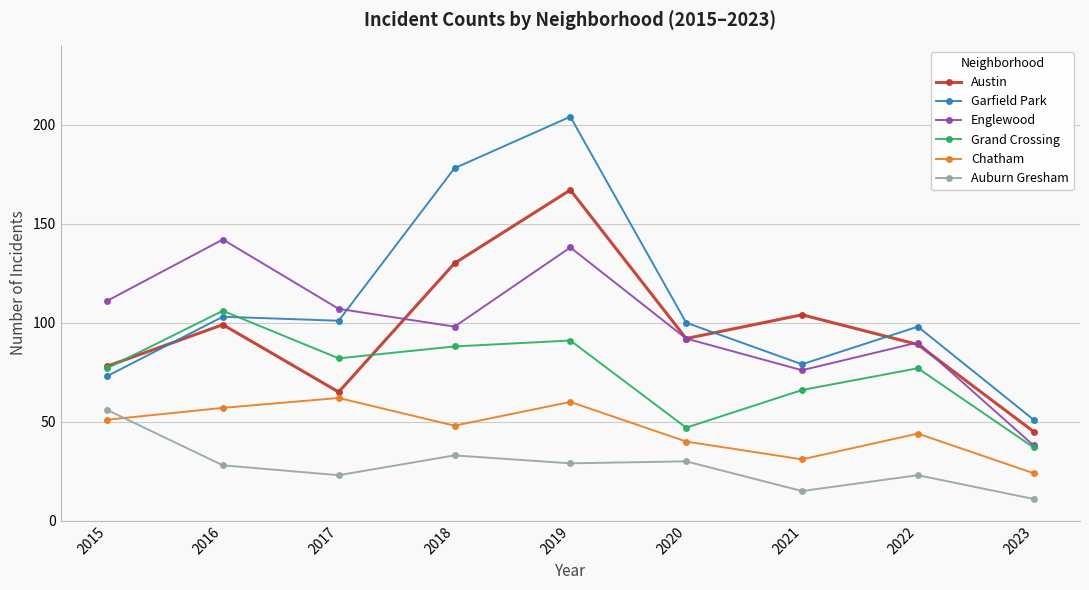

What is the approximate value of Garfield Park at 2018, to the nearest 5?

180